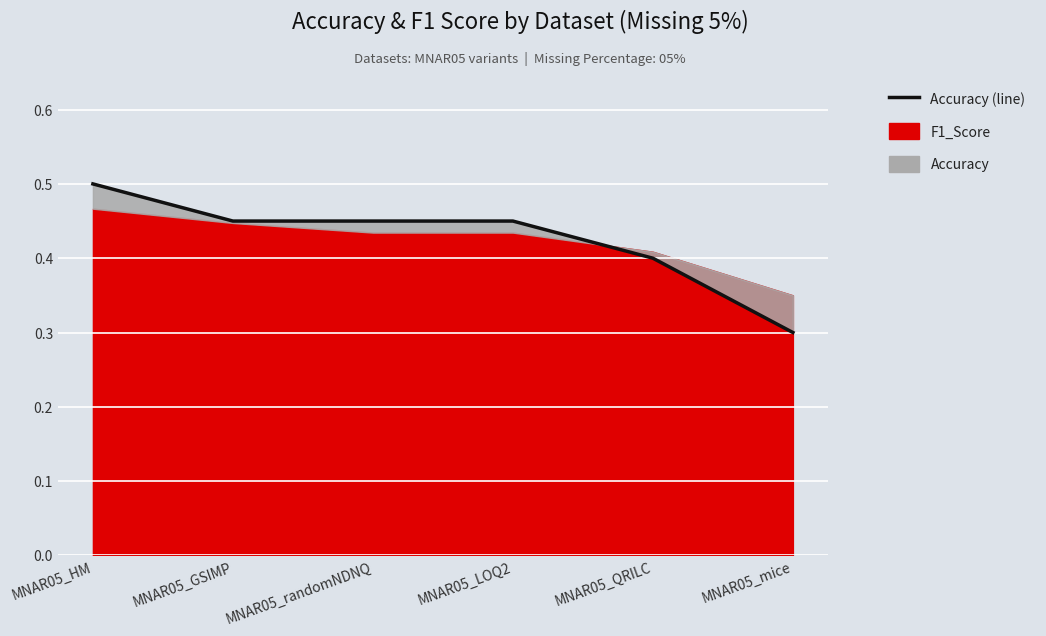

What is the label of the 1st point from the right?

MNAR05_mice